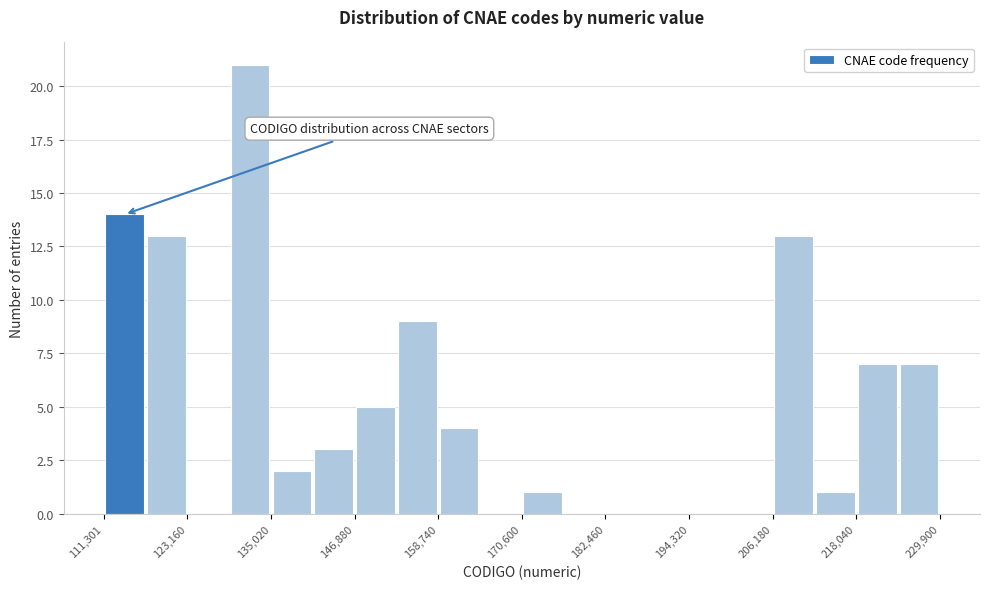

Around what value on the x-axis is the tallest bar? Give the approximate position of its centre, as read against the axis.

132000